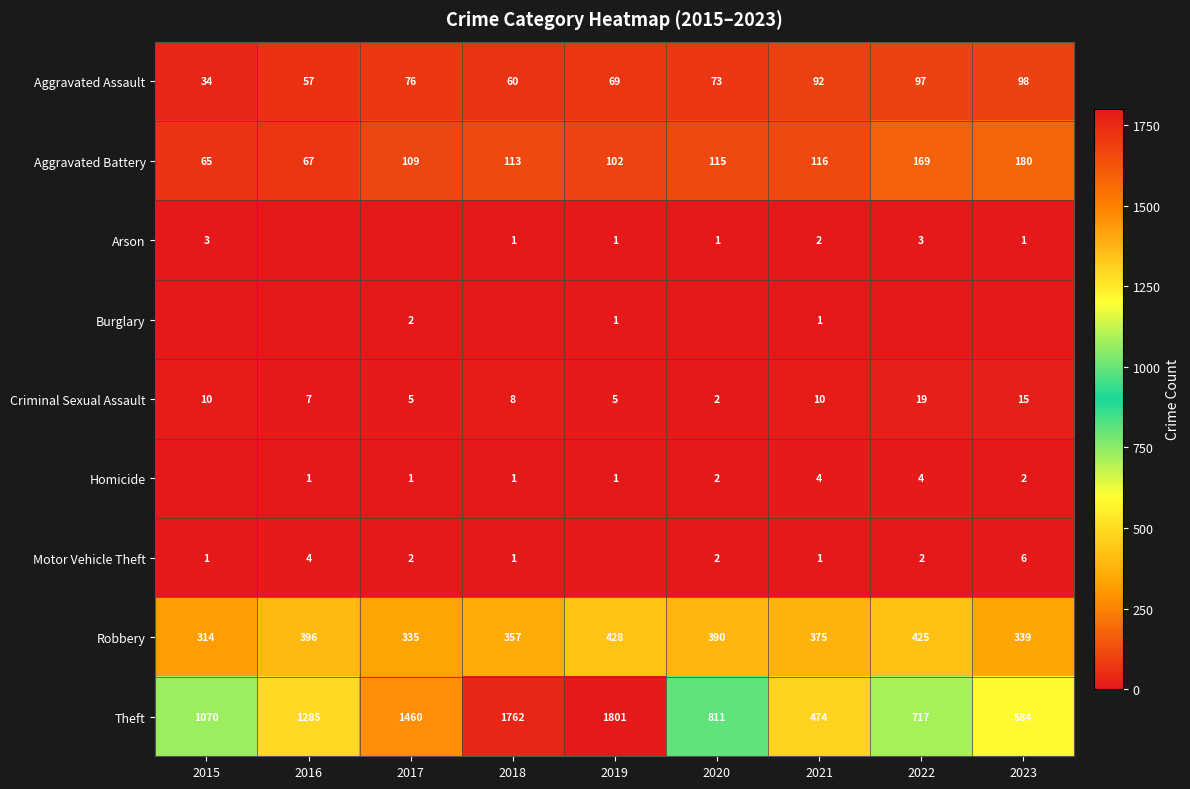

What is the difference between the Criminal Sexual Assault values at 2023 and 2018?

7